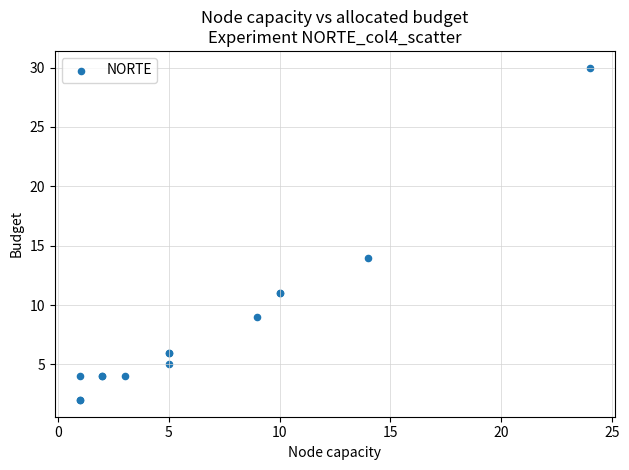

What Y value in the scatter plot is closest to 16?

14